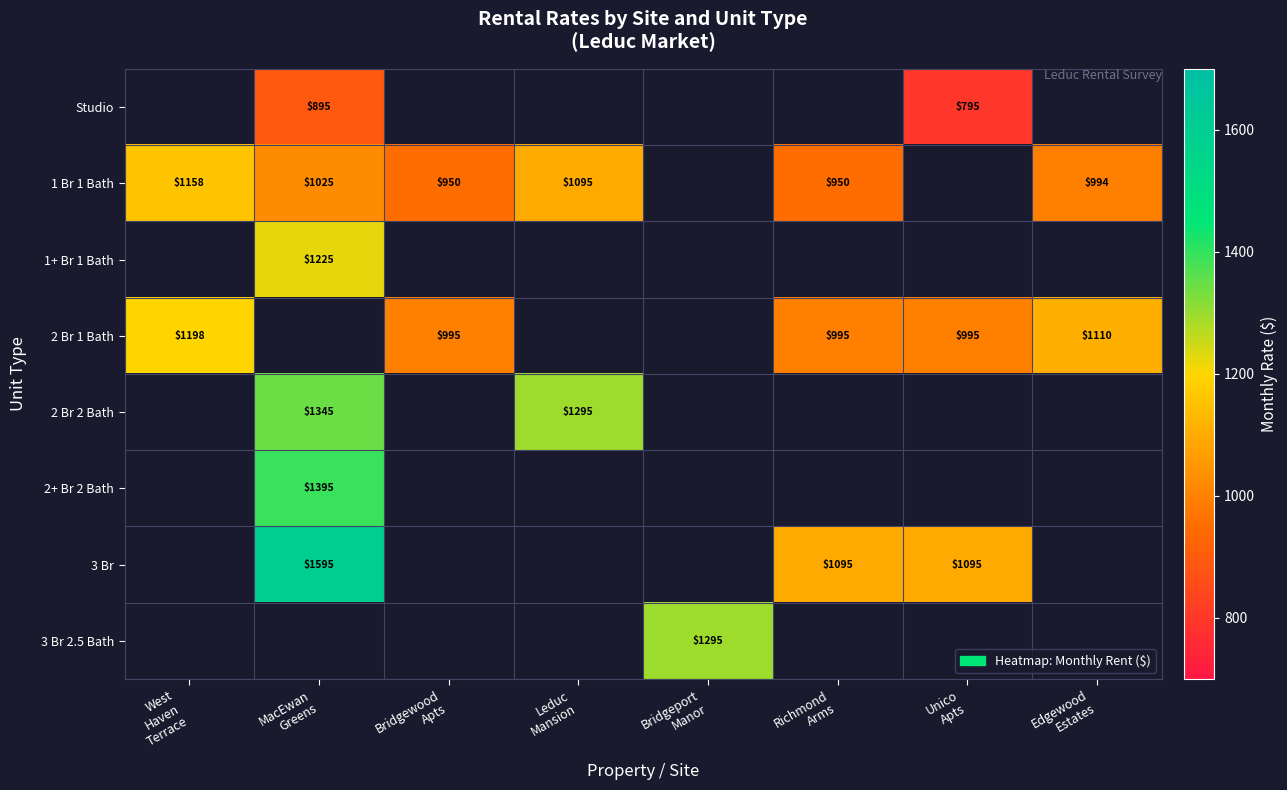

The value of 3 Br at MacEwan Greens is 983.3. True or false?

False